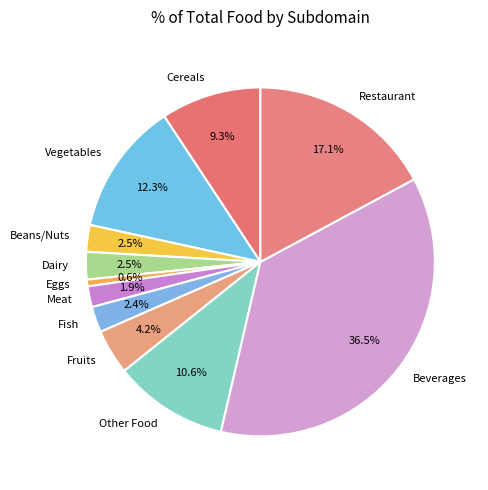

How much of the chart is everything except Beverages?

63.5%